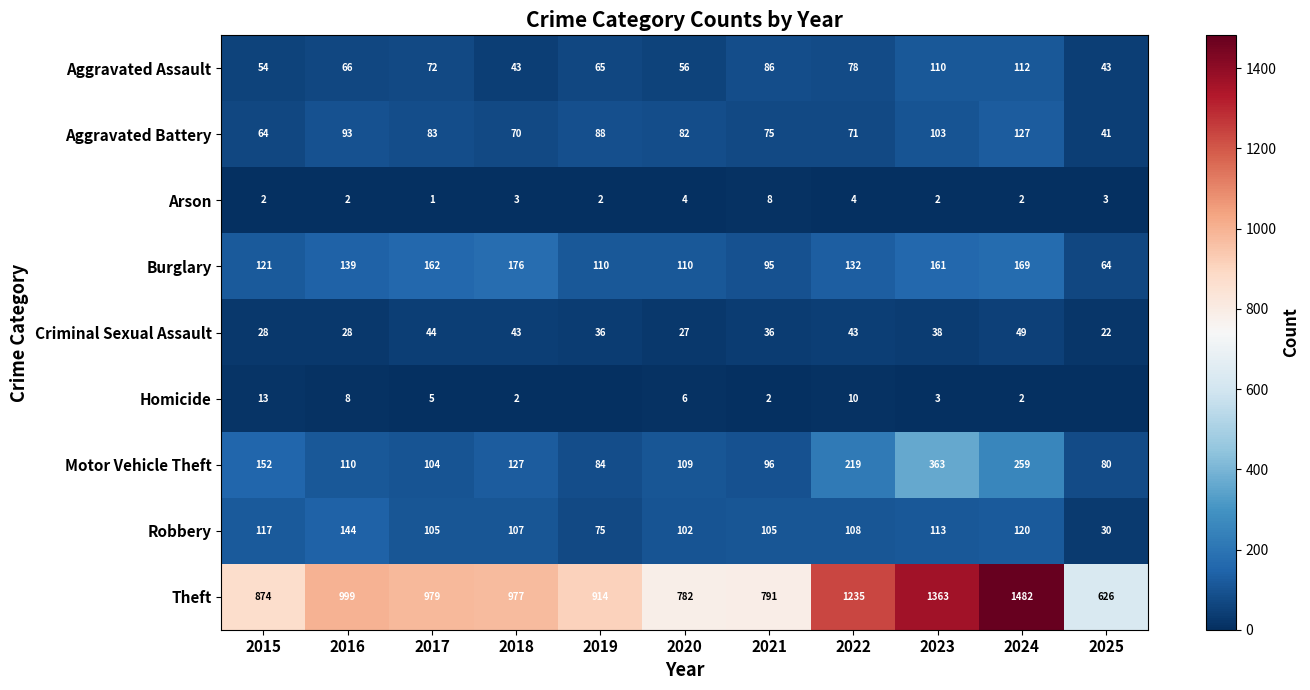

Which label corresponds to the largest value in the chart?

2024